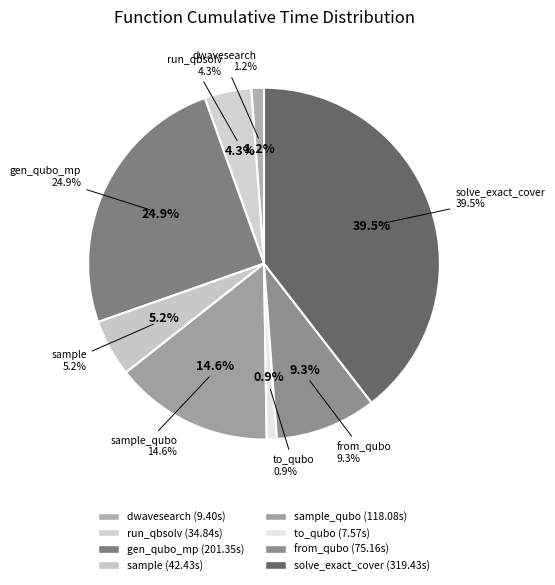

What is the change in value from dwave_qbsolv.dwavesearch to solve_exact_cover?

+310.0